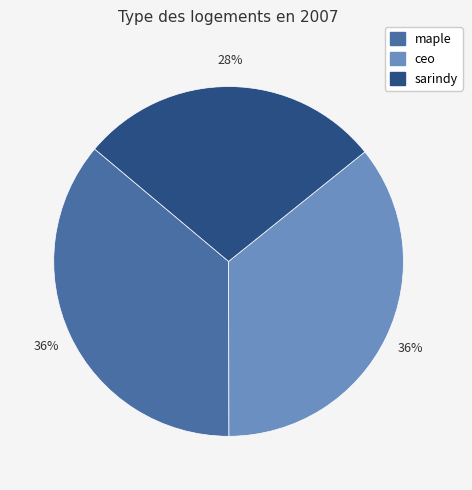

Does any single category account for the majority?

No